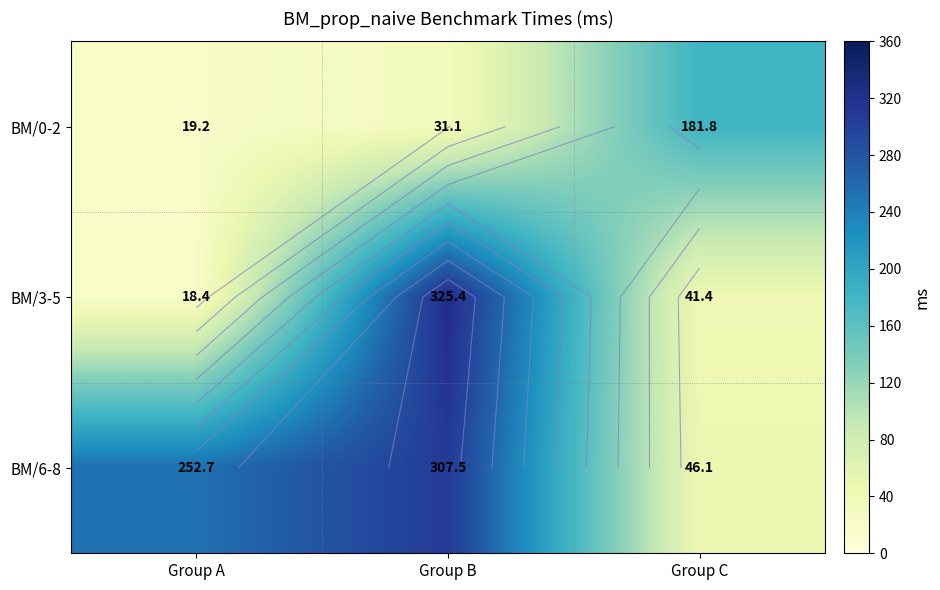

What value does the BM/6-8 series have at Group A?

252.7